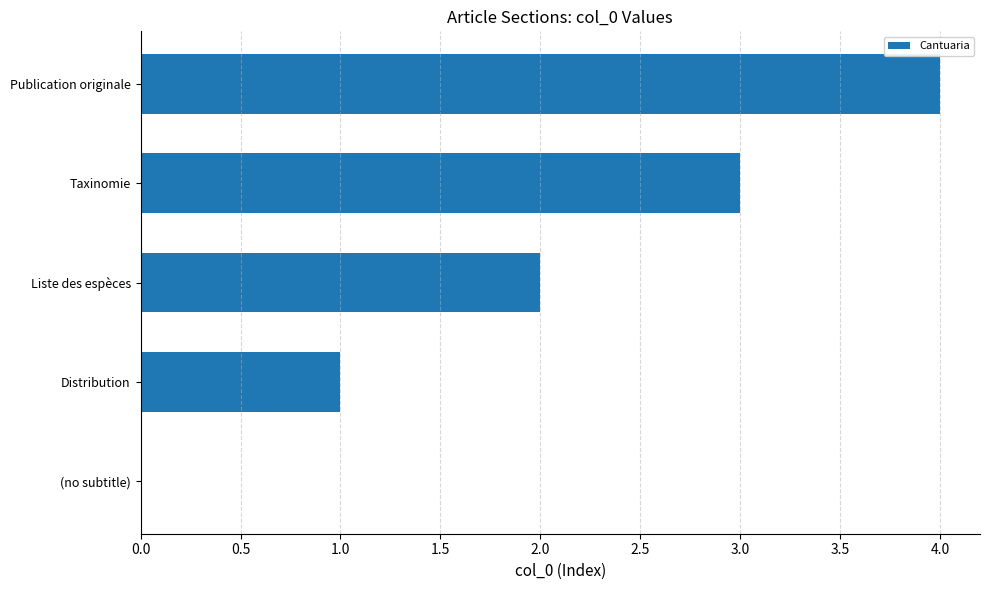

At which label is the value closest to 2?

Liste des espèces